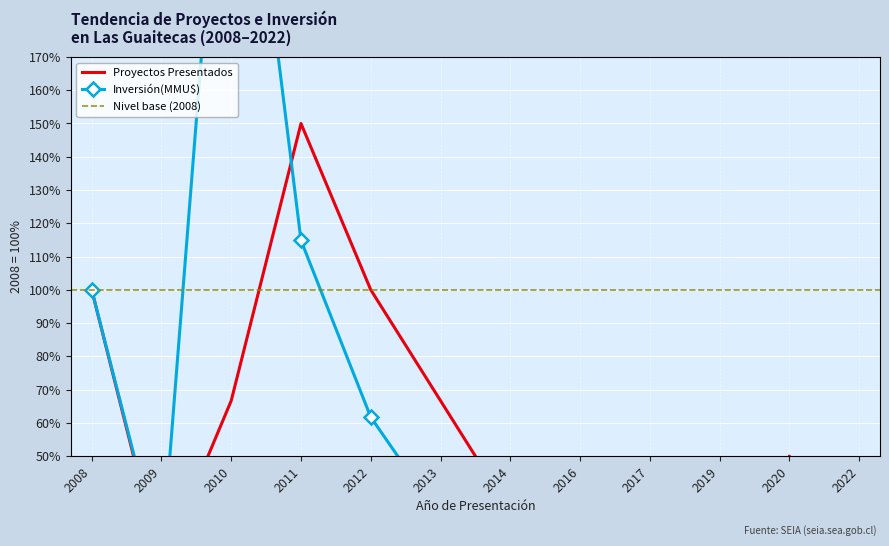

Is this an area chart (filled region under the line)?

No